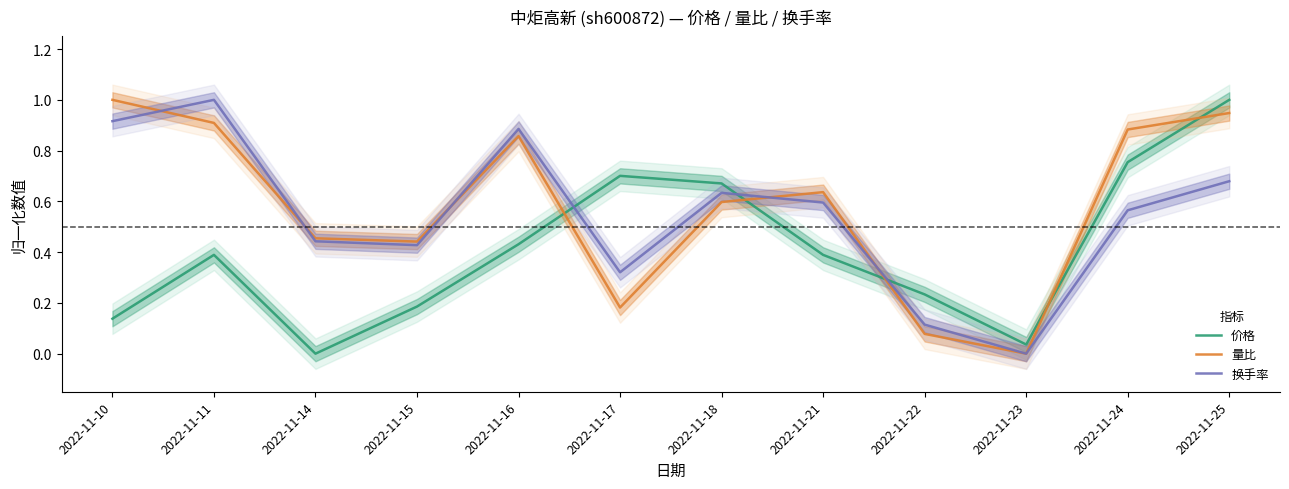

Is it true that 价格 equals 0.2 at 2022-11-10?

False